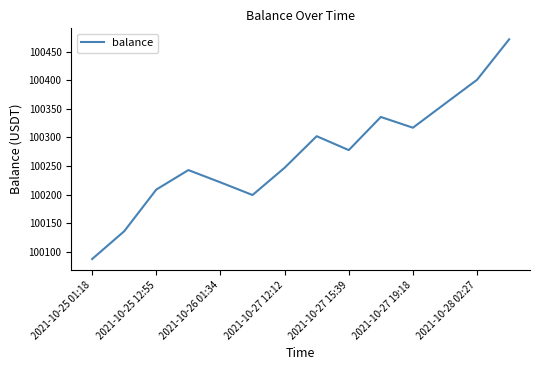

What is the difference between the maximum and minimum values?

384.0